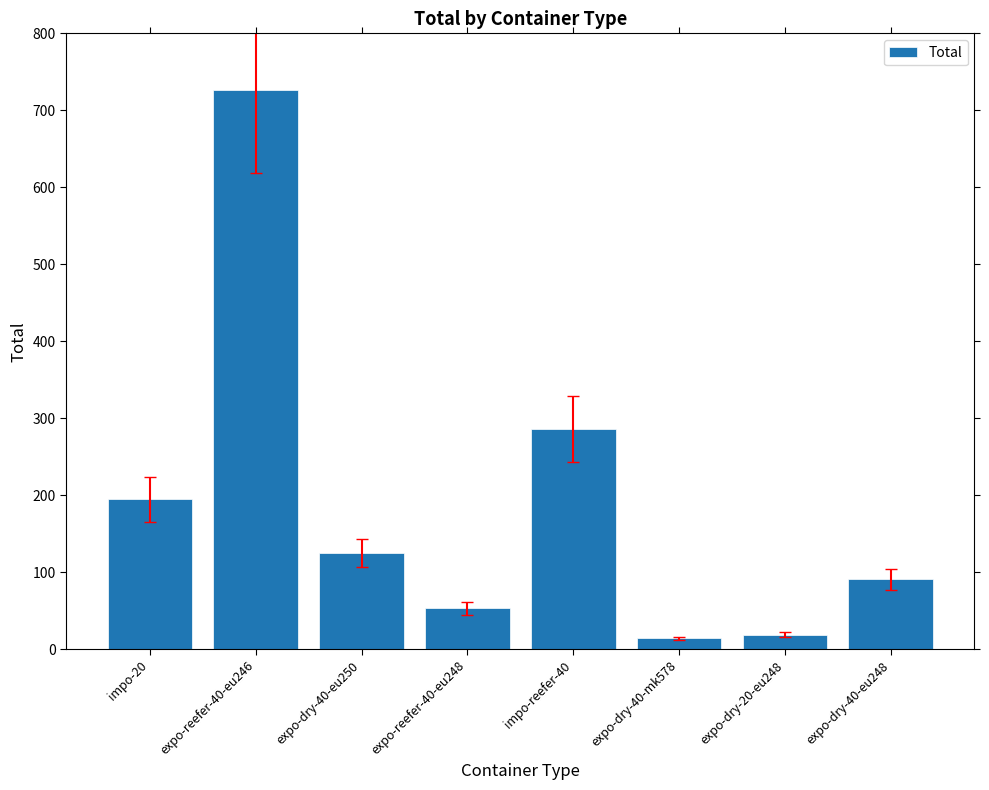

What is the value of the 7th bar from the left?

19